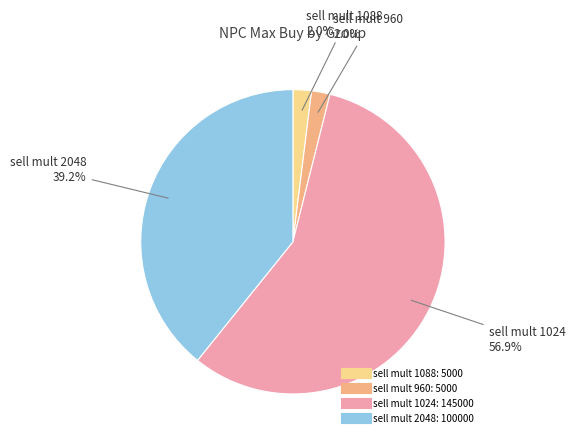

Is there any slice that represents more than half of the pie?

Yes